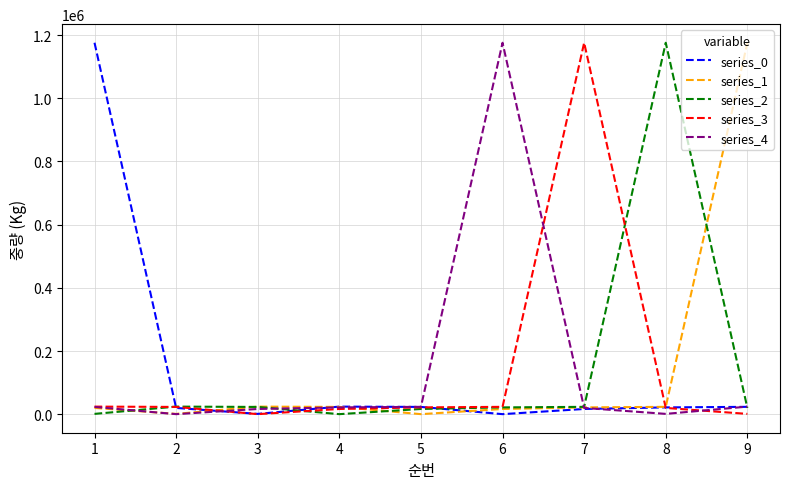

The value of series_1 at 9 is 1175814. True or false?

True